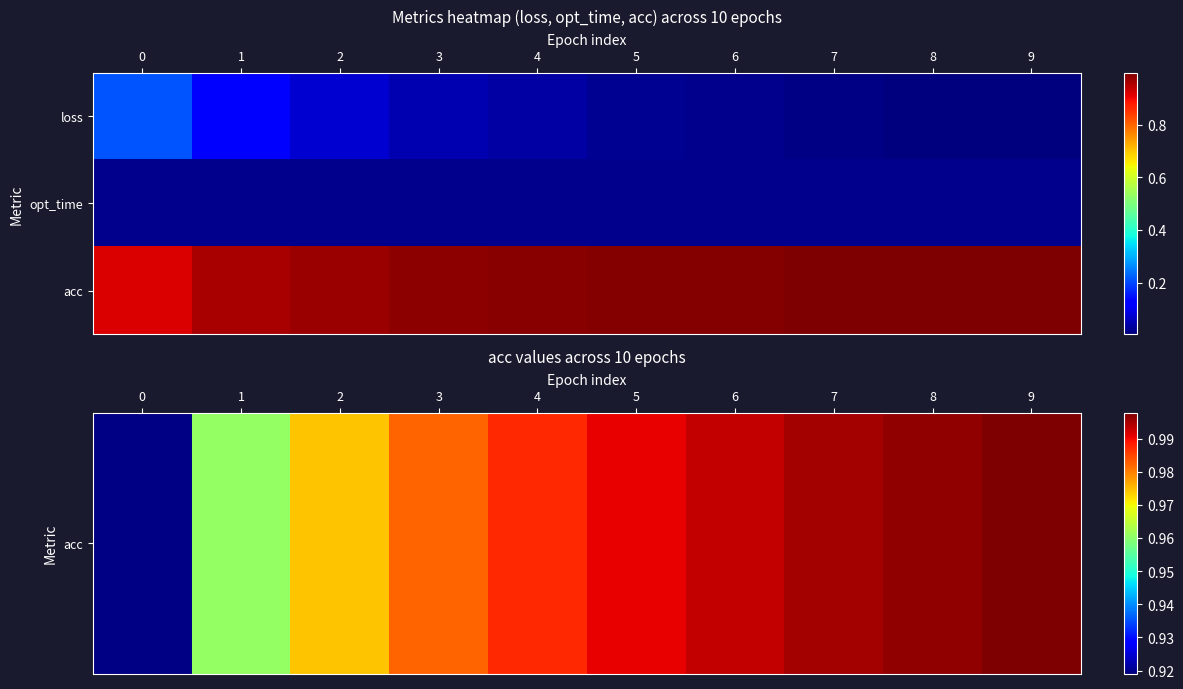

Which has a higher value, 0 or 2?

2